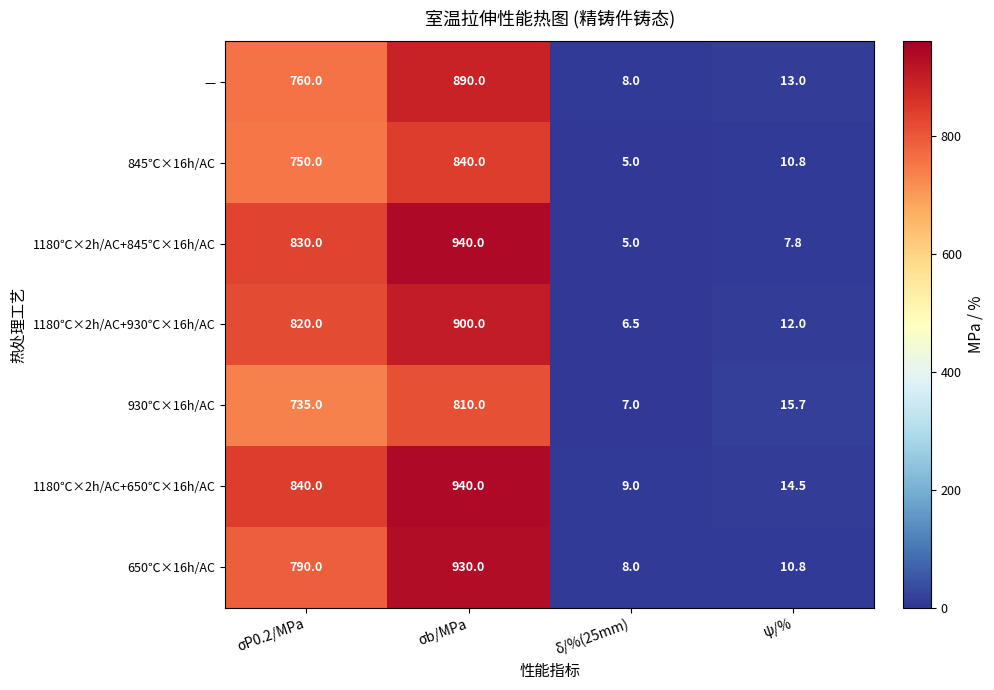

What is the difference between the — values at δ/%(25mm) and σb/MPa?

882.0